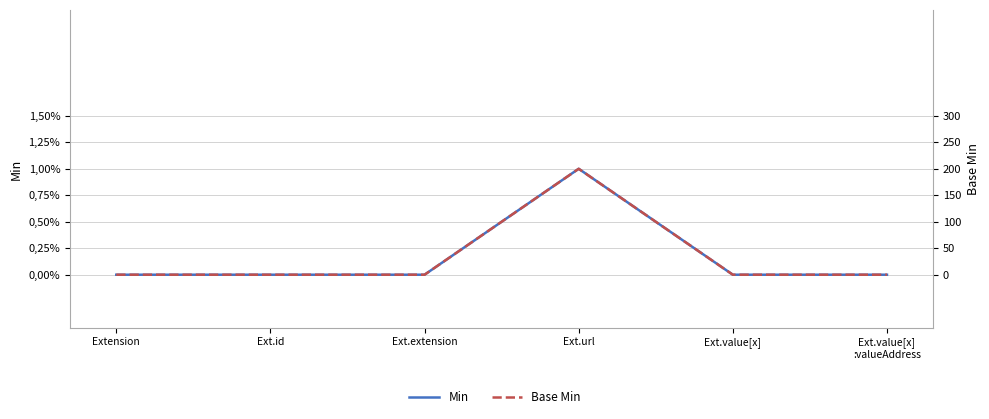

Which series changed the most between Extension and Ext.id?

Min